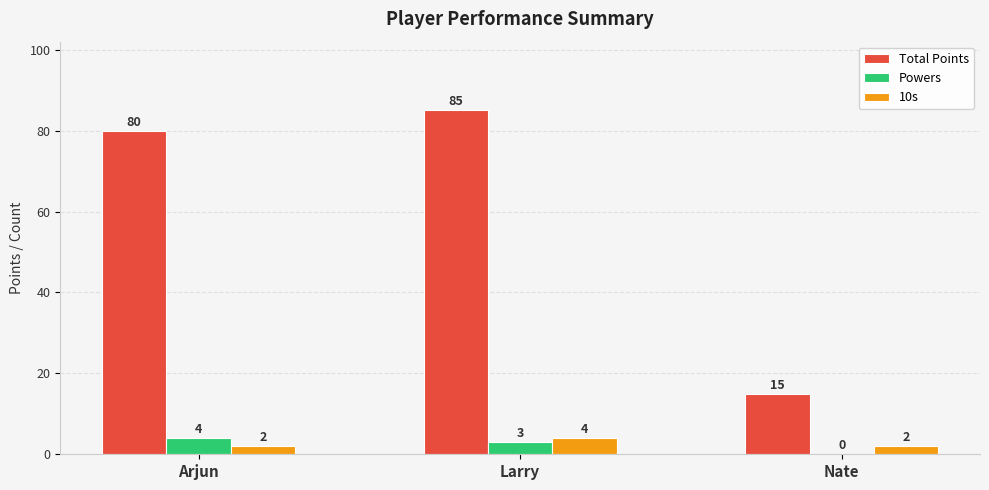

Which category has the highest value in the 10s series?

Larry